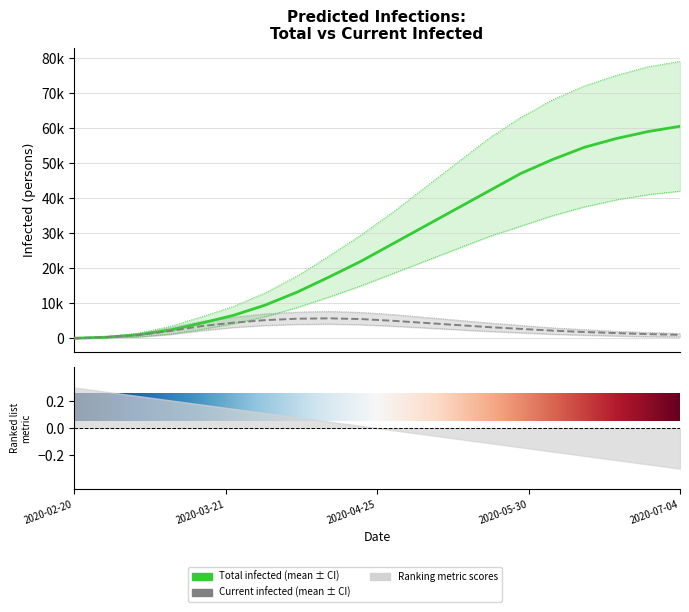

Which series has the largest total across all categories?

predicted_total_infected_upper